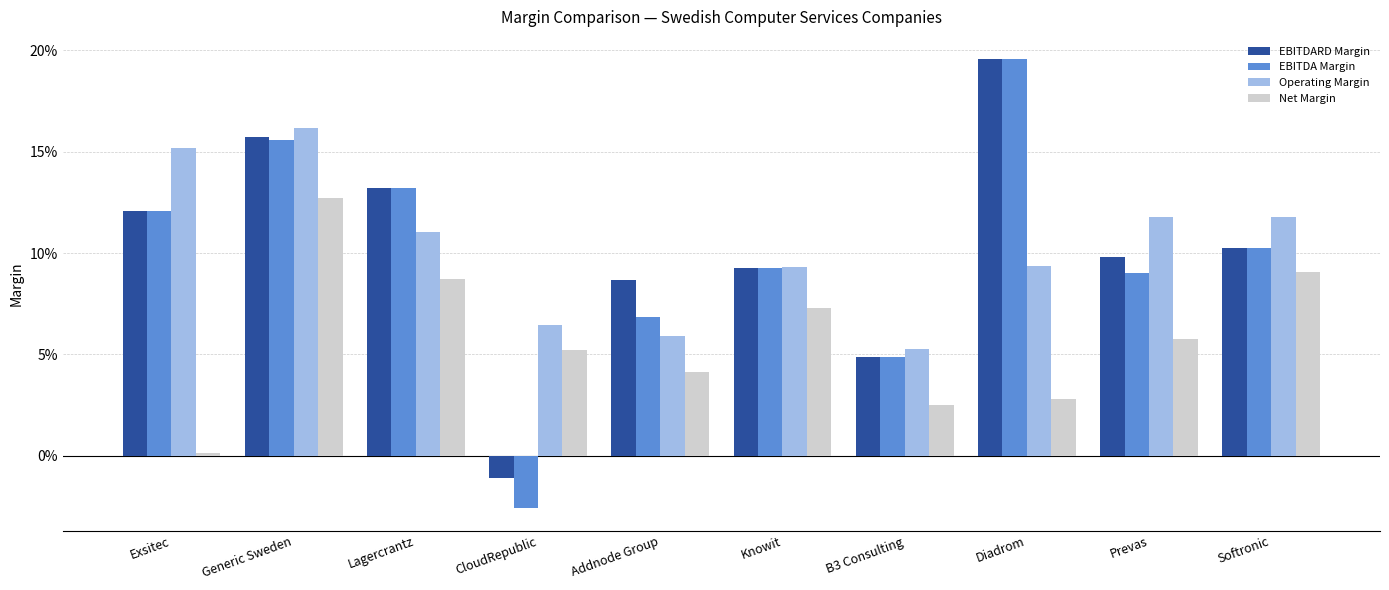

Does the chart contain stacked bars?

No